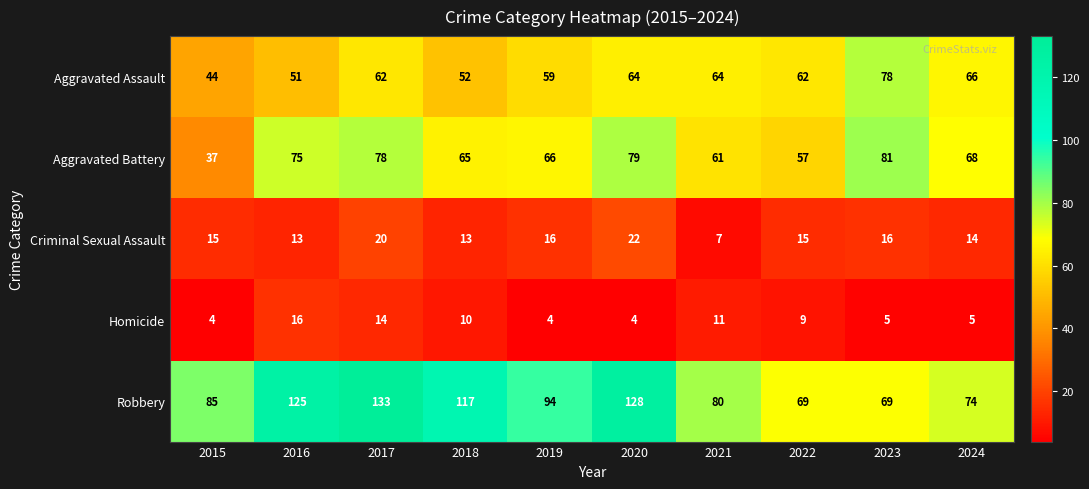

Rank the series at 2015 from lowest to highest value.

Homicide, Criminal Sexual Assault, Aggravated Battery, Aggravated Assault, Robbery